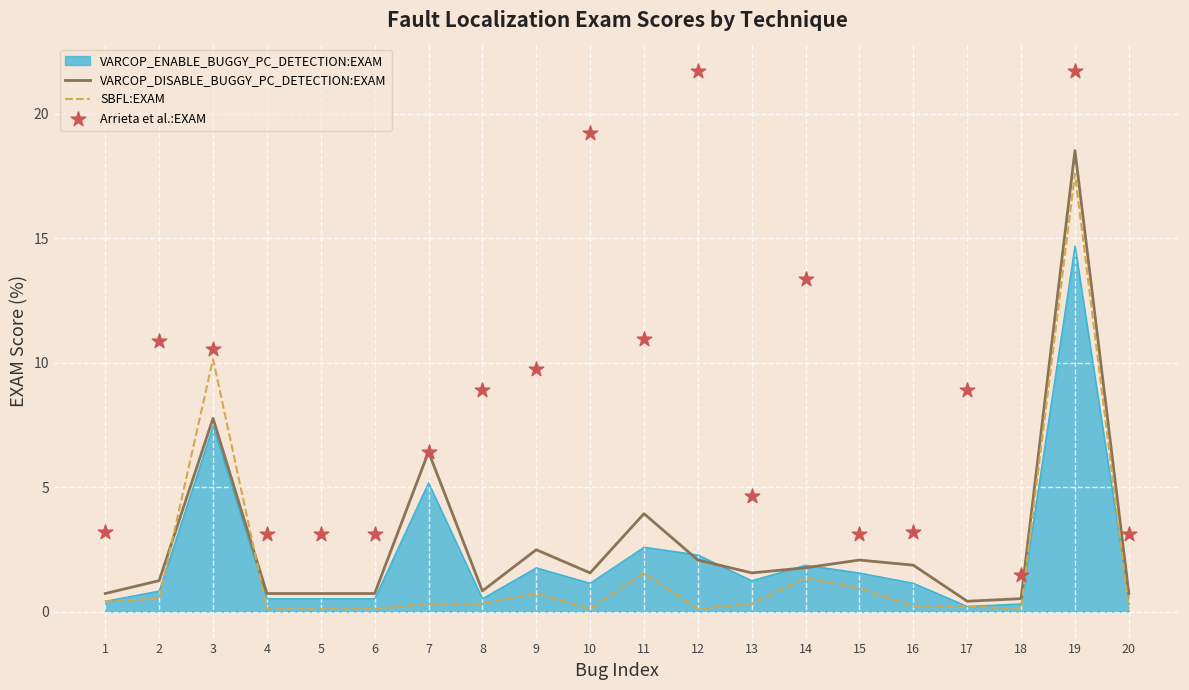

The VARCOP_DISABLE_BUGGY_PC_DETECTION:EXAM series shows 0.7 at 1. True or false?

True